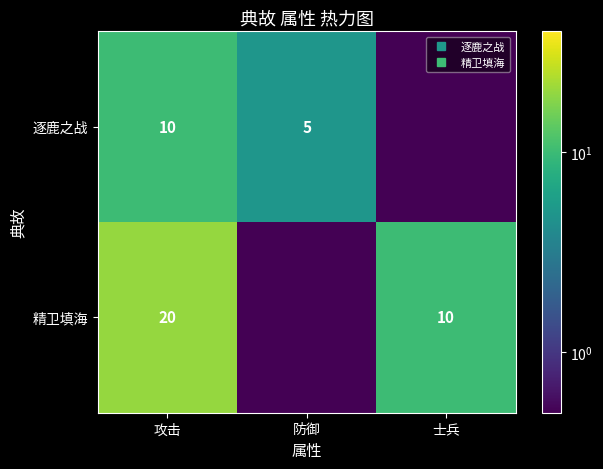

The value of 精卫填海 at 攻击 is 13.8. True or false?

False